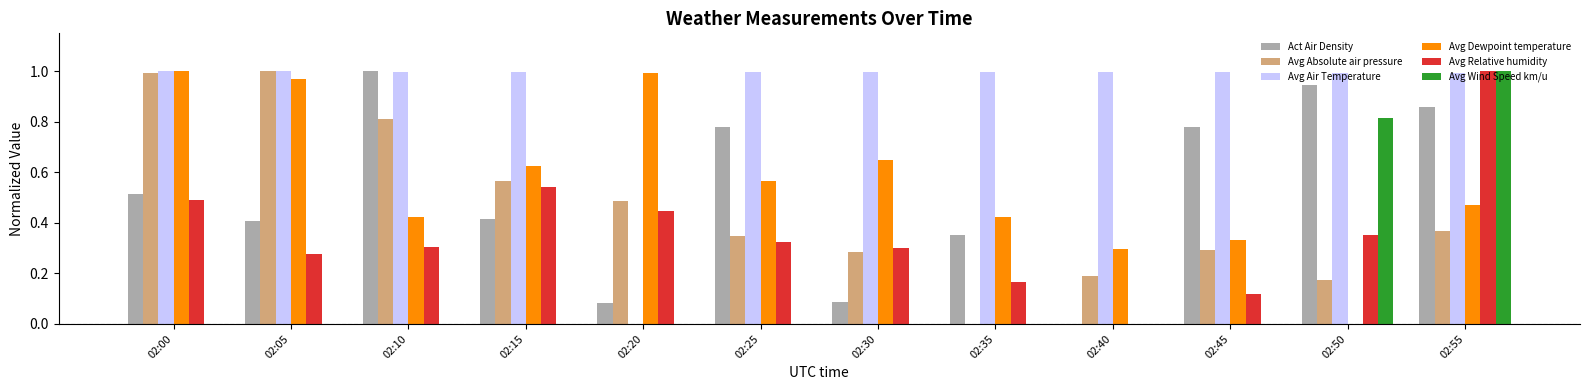

Which series has the largest total across all categories?

Avg Air Temperature